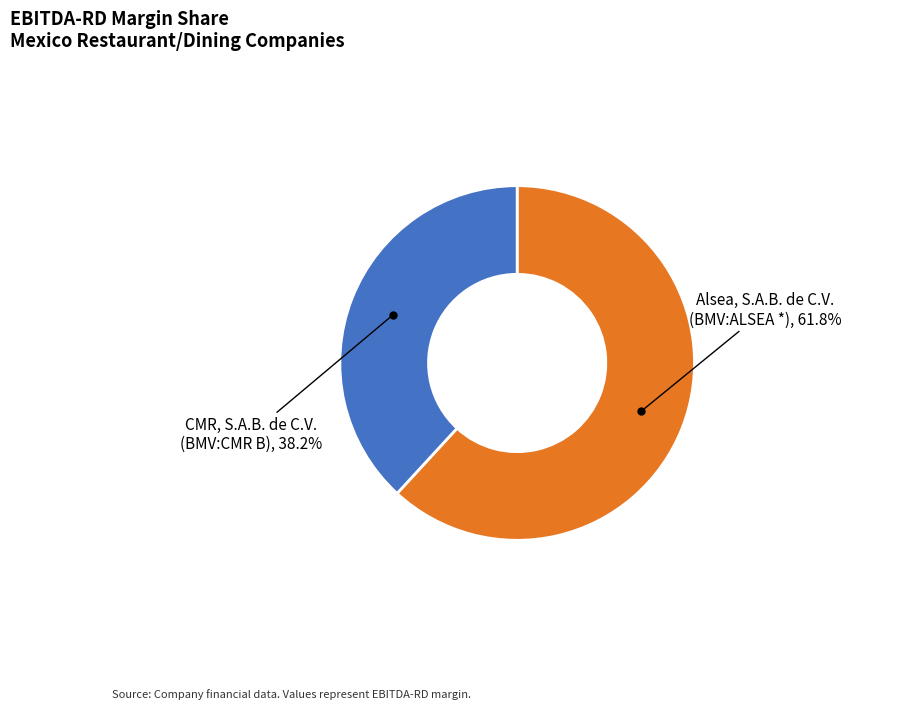

Is CMR, S.A.B. de C.V. (BMV:CMR B) the majority of the pie?

No